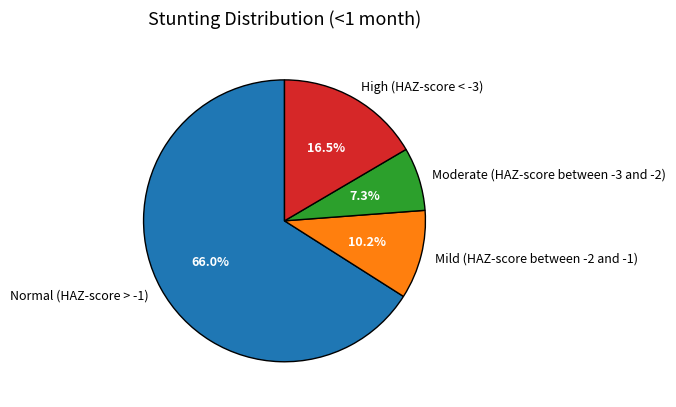

Rank the categories by value from highest to lowest.

Normal (HAZ-score > -1), High (HAZ-score < -3), Mild (HAZ-score between -2 and -1), Moderate (HAZ-score between -3 and -2)